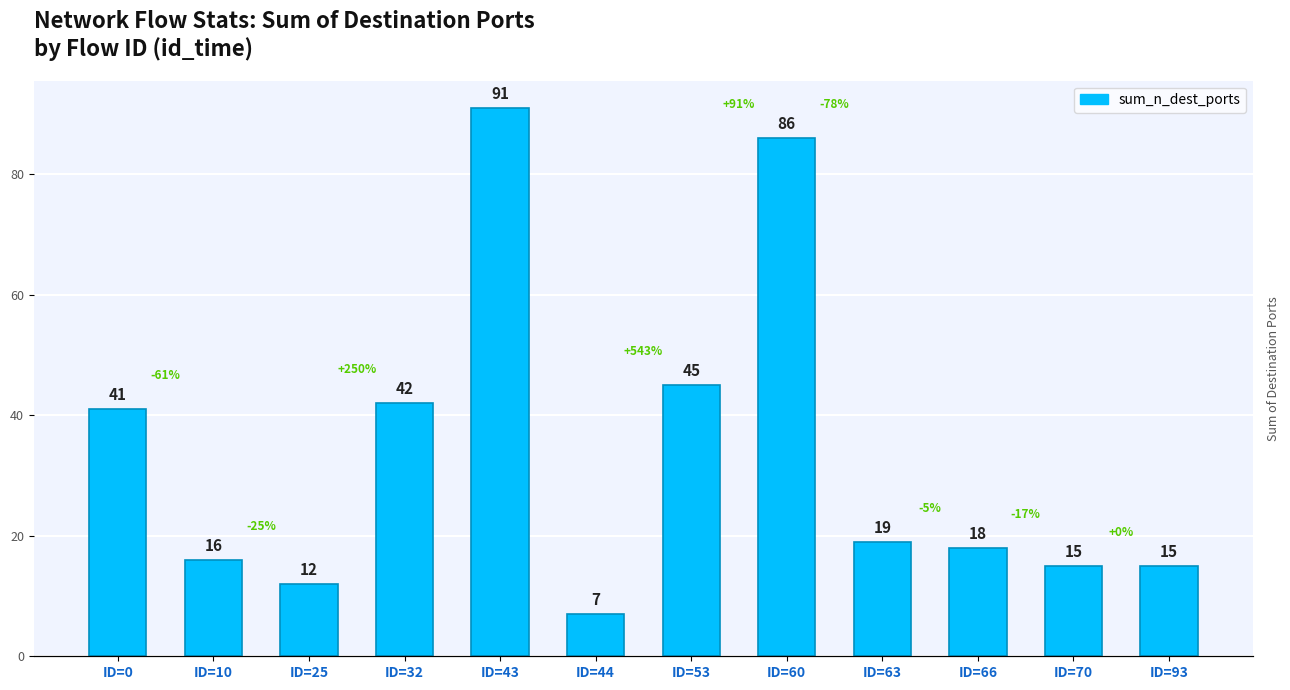

Approximately how many times larger is the value at ID=10 compared to ID=63?

0.8